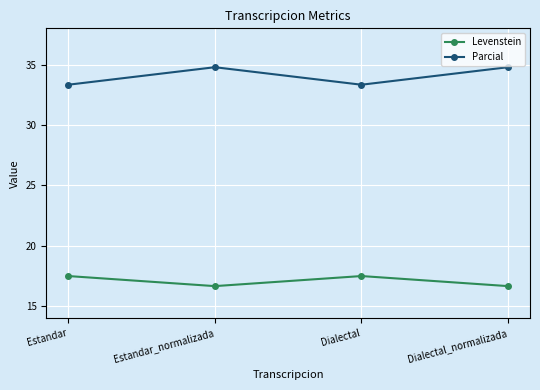

List the series in order of their overall mean, highest first.

Parcial, Levenstein